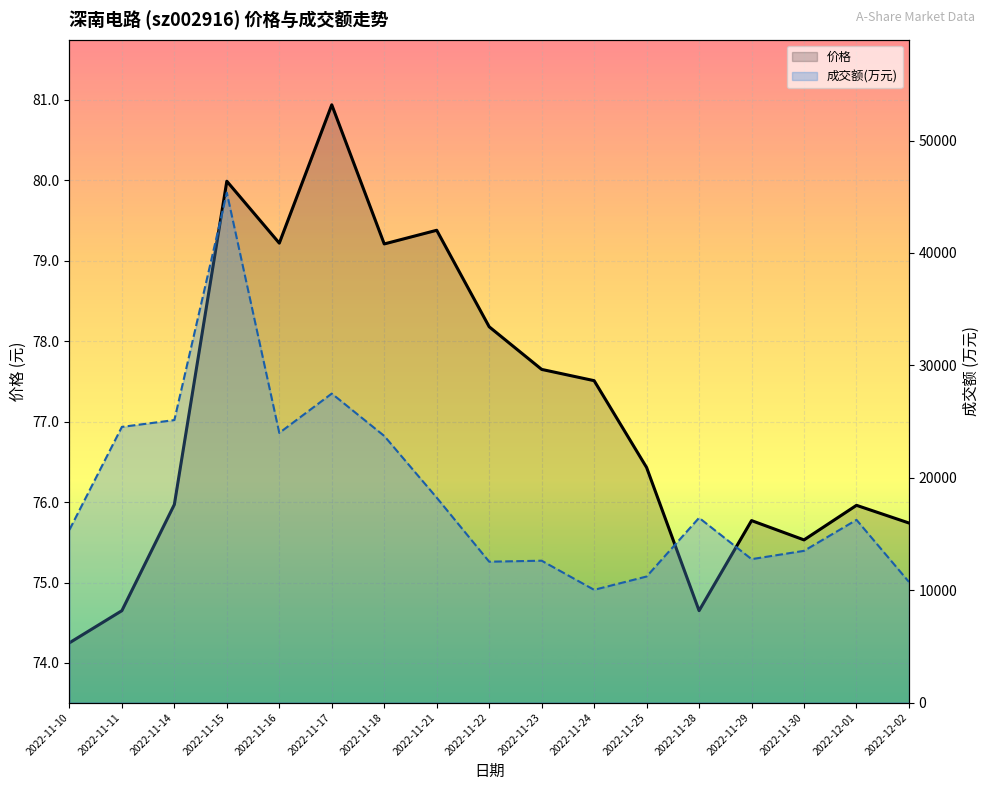

What is the difference between the maximum and second lowest values in the 价格 series?

6.3